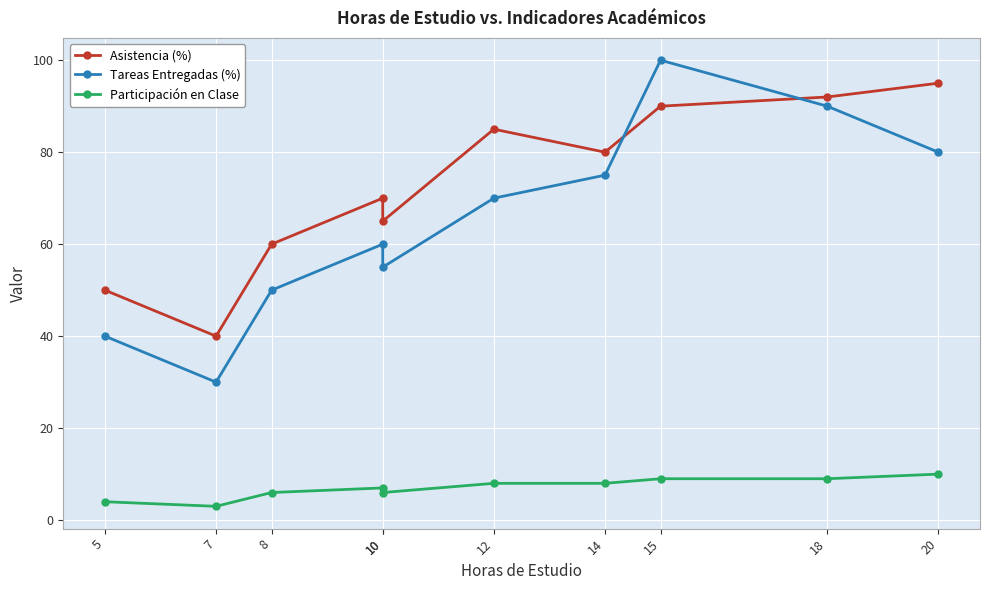

At which label does Participación en Clase reach its minimum?

7